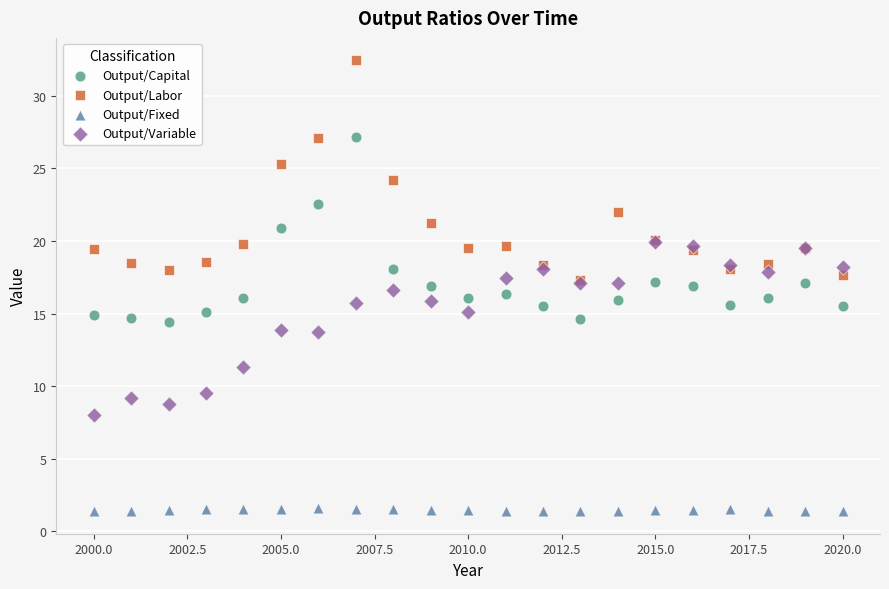

Which series has the largest Y range (max minus min)?

Output/Labor